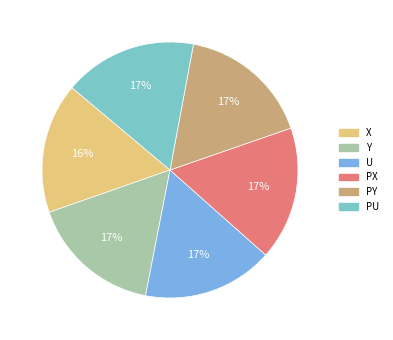

Approximately how many times larger is the value at PU compared to Y?

1.0